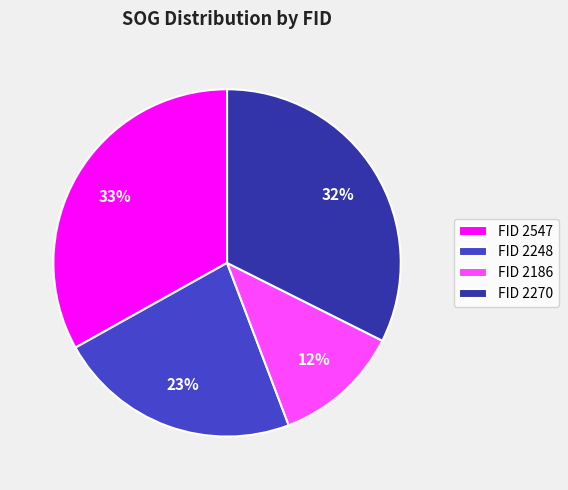

Is it true that FID 2186 is 12% of the pie?

True